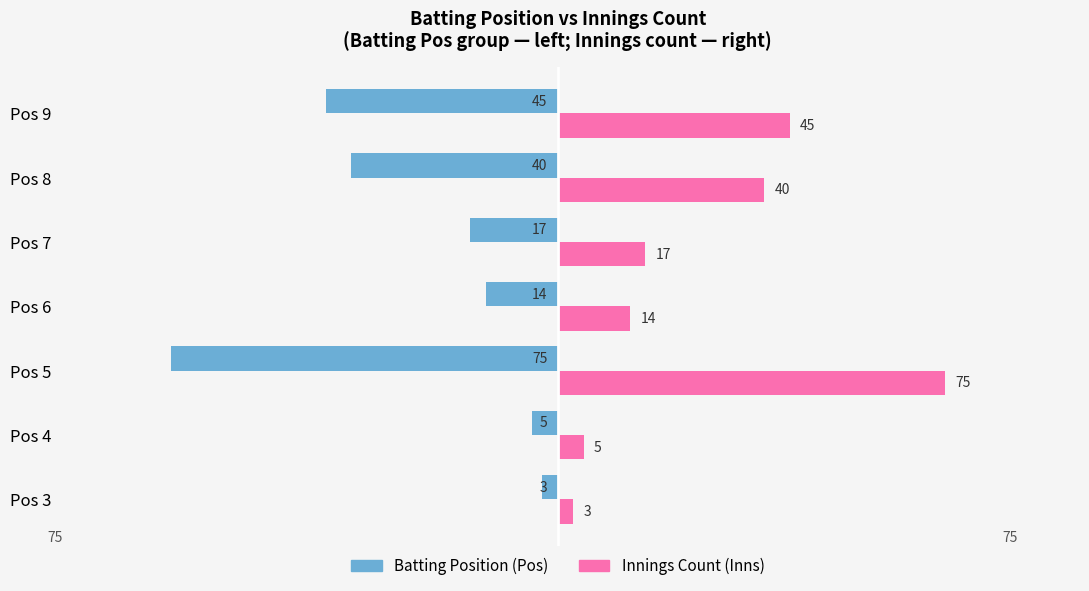

How many values in the Innings Count (Inns) series are below 17?

3